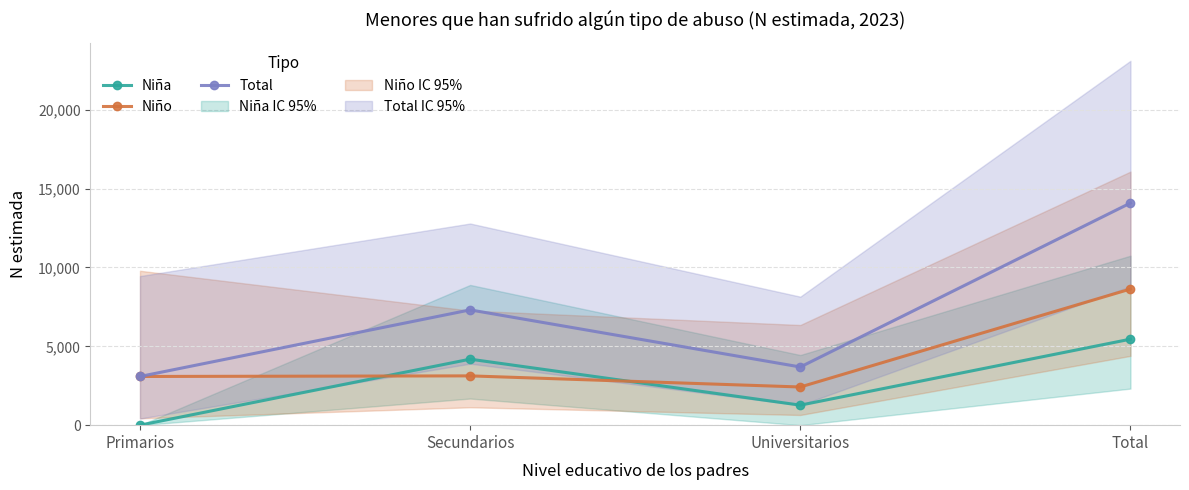

Rank the series by their average value, from lowest to highest.

Niña, Niño, Total